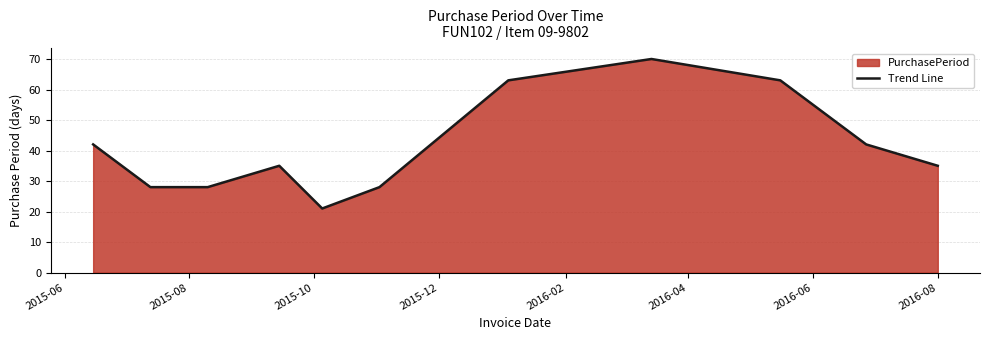

How many values exceed 35?

5